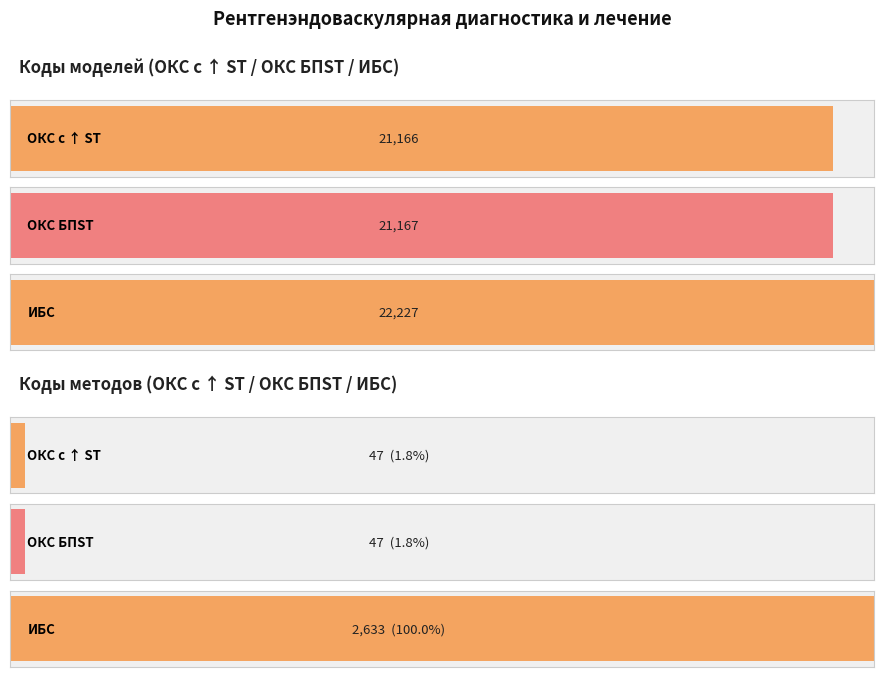

What is the lowest value of the ОКС с ↑ ST series?

21166